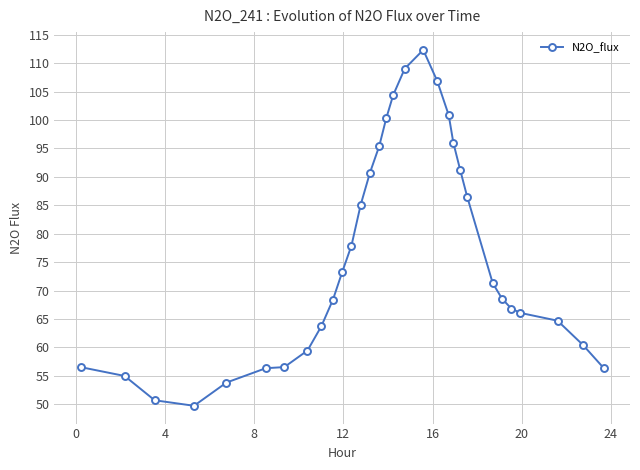

Does the chart have visible grid lines?

Yes